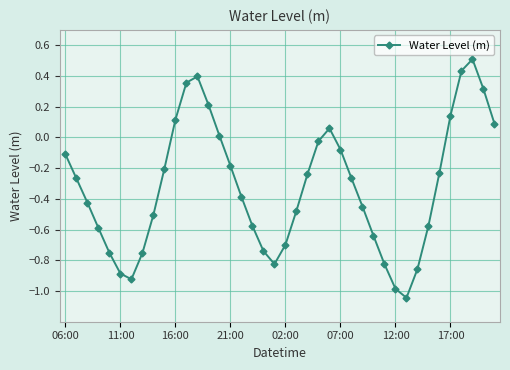

What is the difference between the maximum and minimum values?

1.6